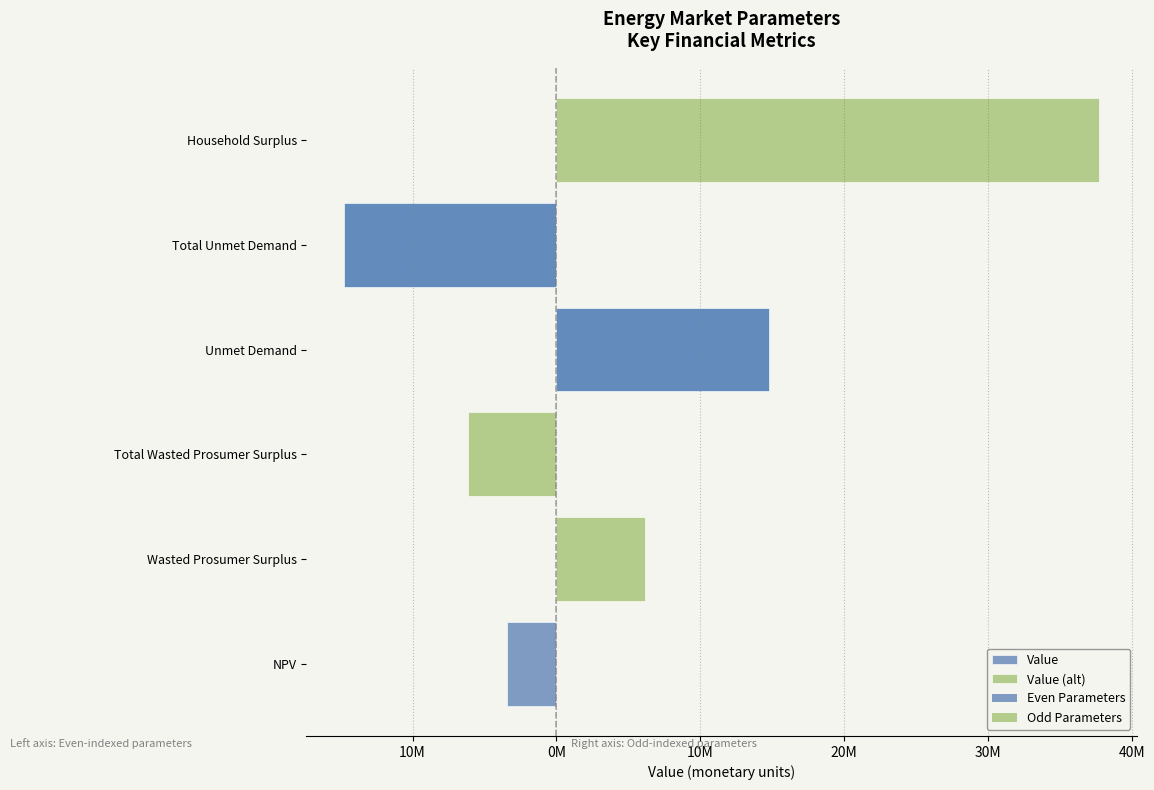

Are the bars horizontal?

Yes